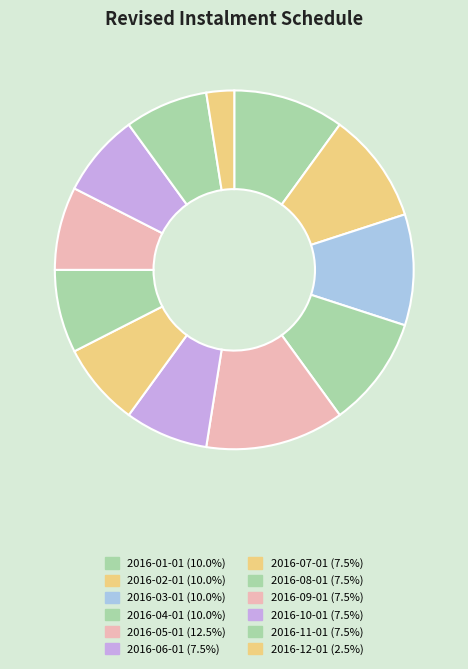

Is it true that 2016-10-01 is 8% of the pie?

True